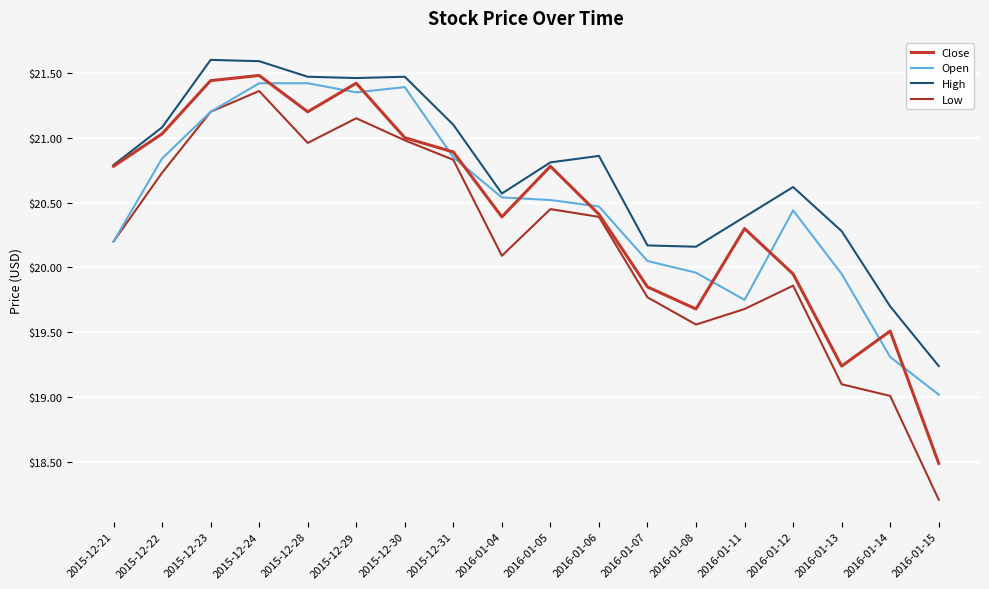

True or false: High and Low intersect in this chart.

False